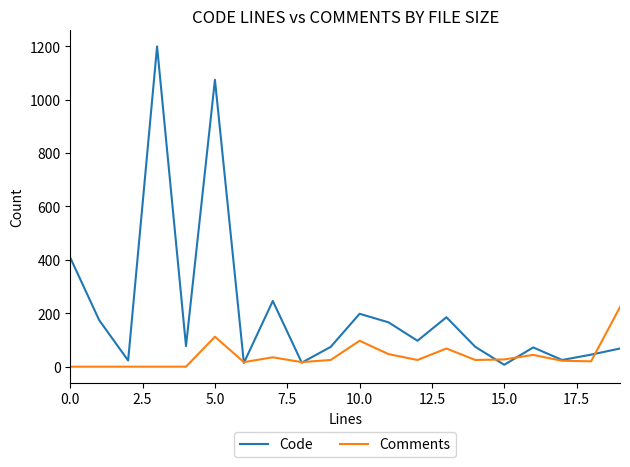

How many categories are shown in the chart?

20